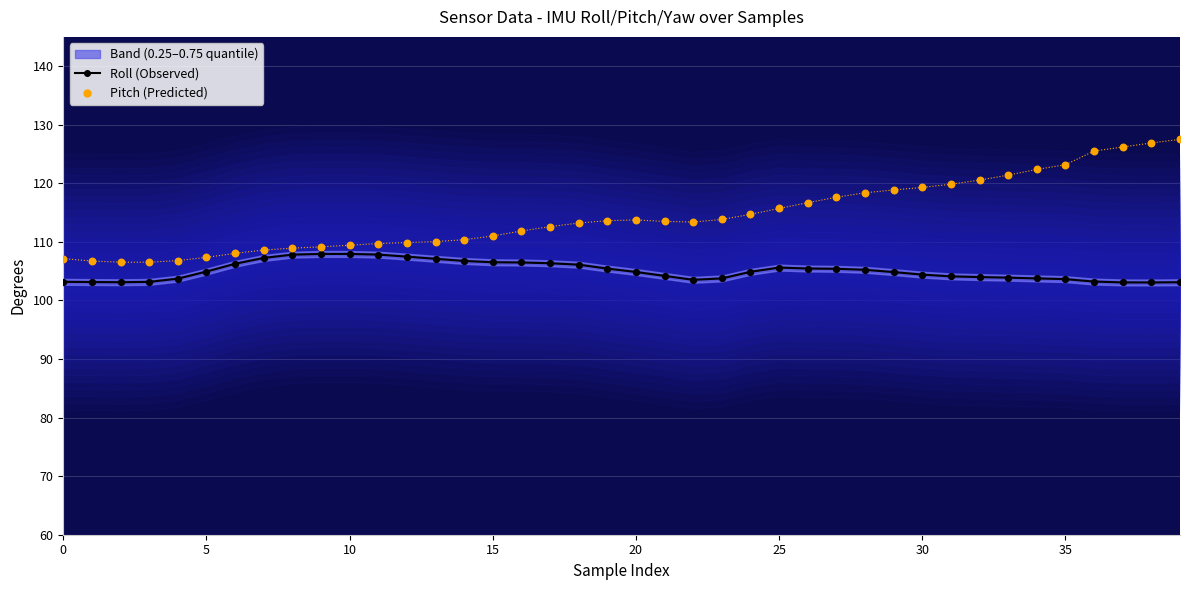

What is the total value across all series at 22?

216.9